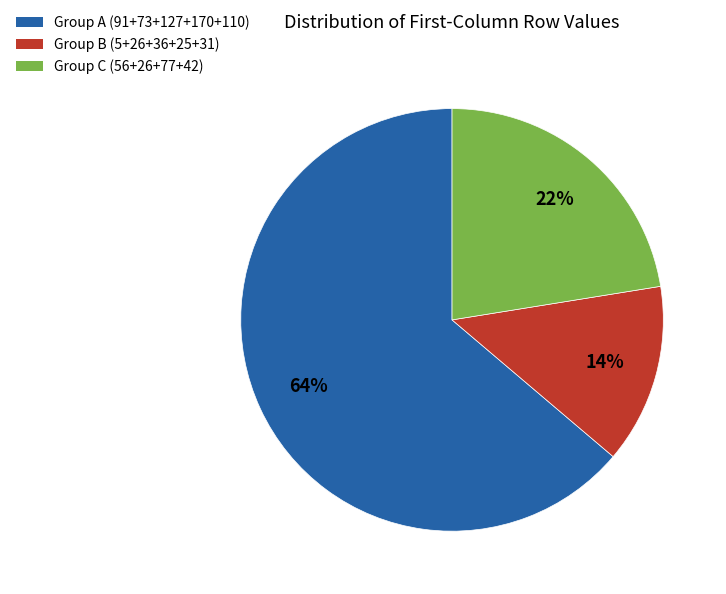

To the nearest percent, what is the difference between the largest and smallest slice percentages?

50%